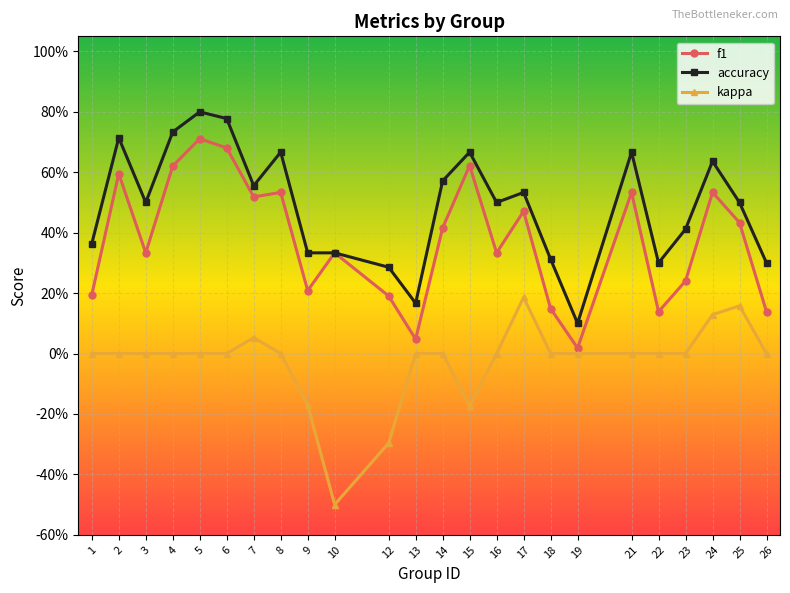

Is this an area chart (filled region under the line)?

No